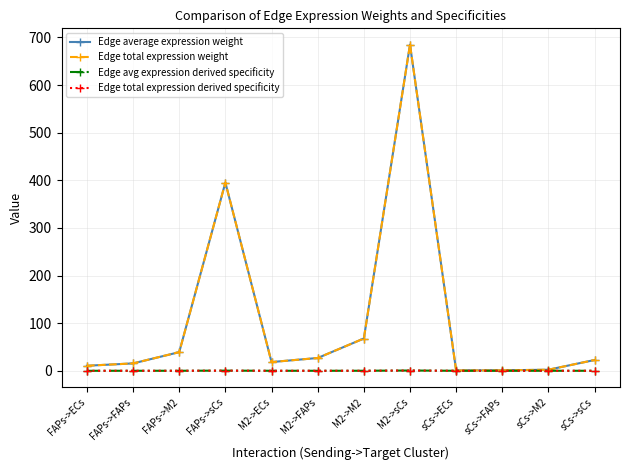

How many lines are shown in the chart?

4